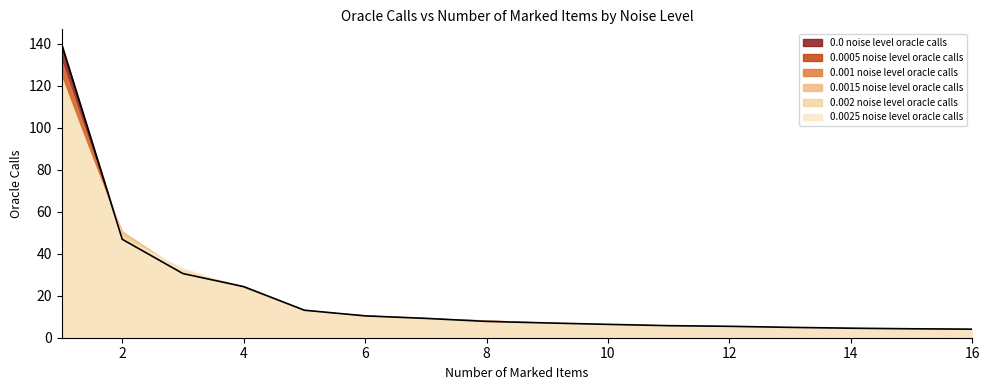

Does the chart display data point markers on the line(s)?

No